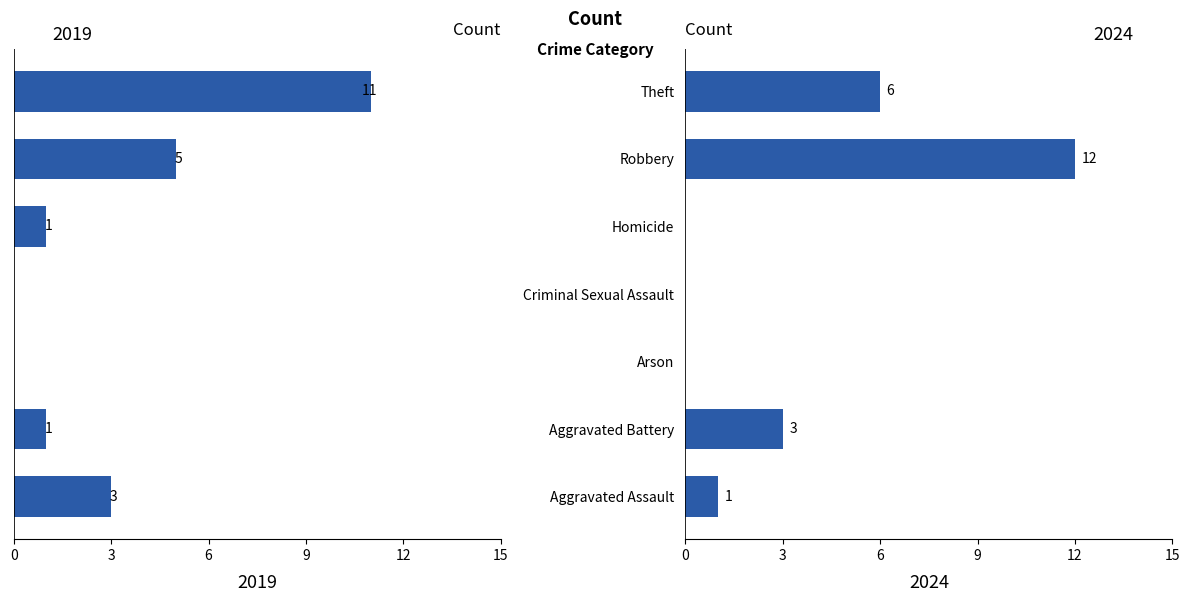

What position from the left is Aggravated Assault?

1